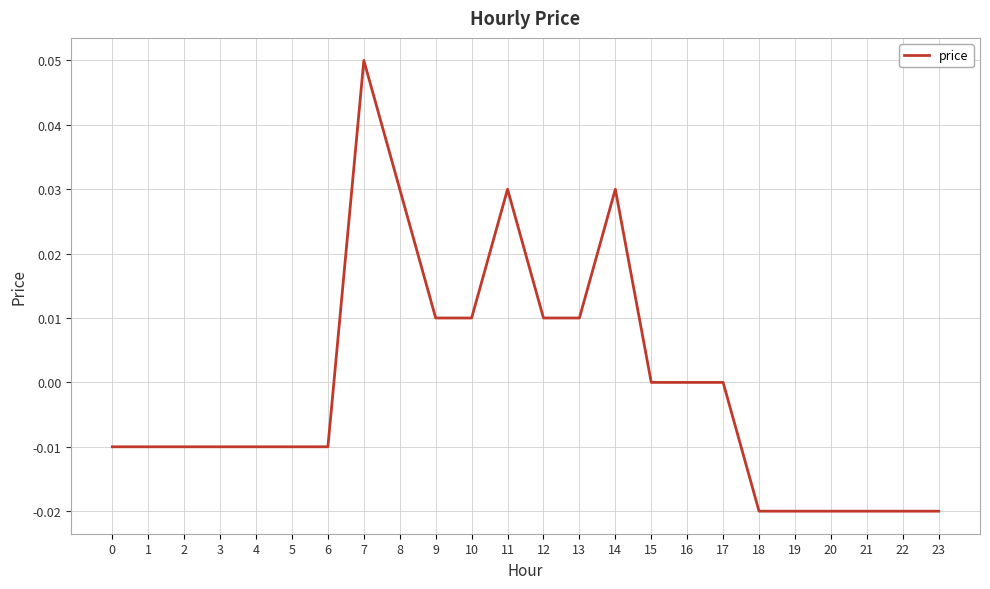

Which category has the highest value across all series?

7